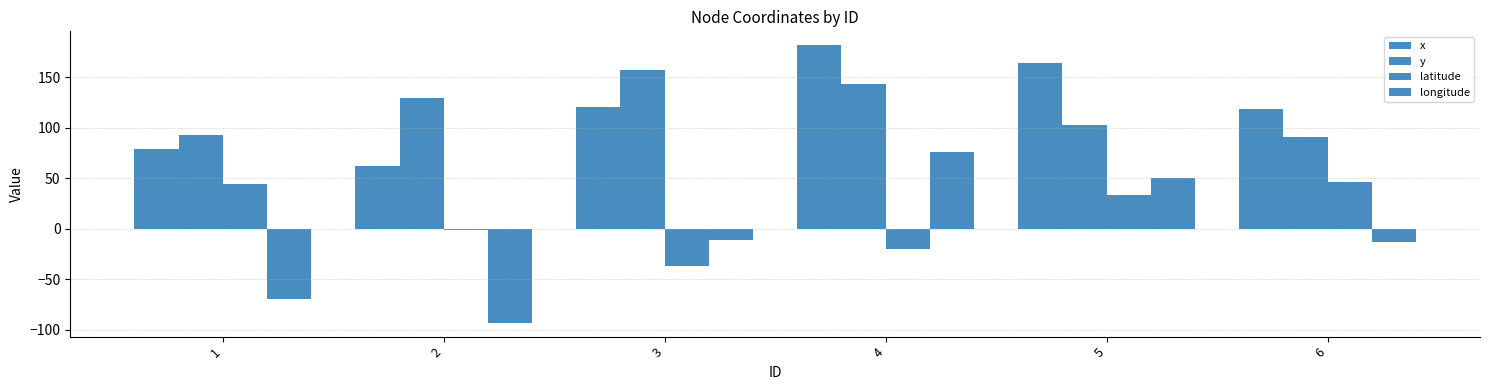

How many bars are there in each group?

4